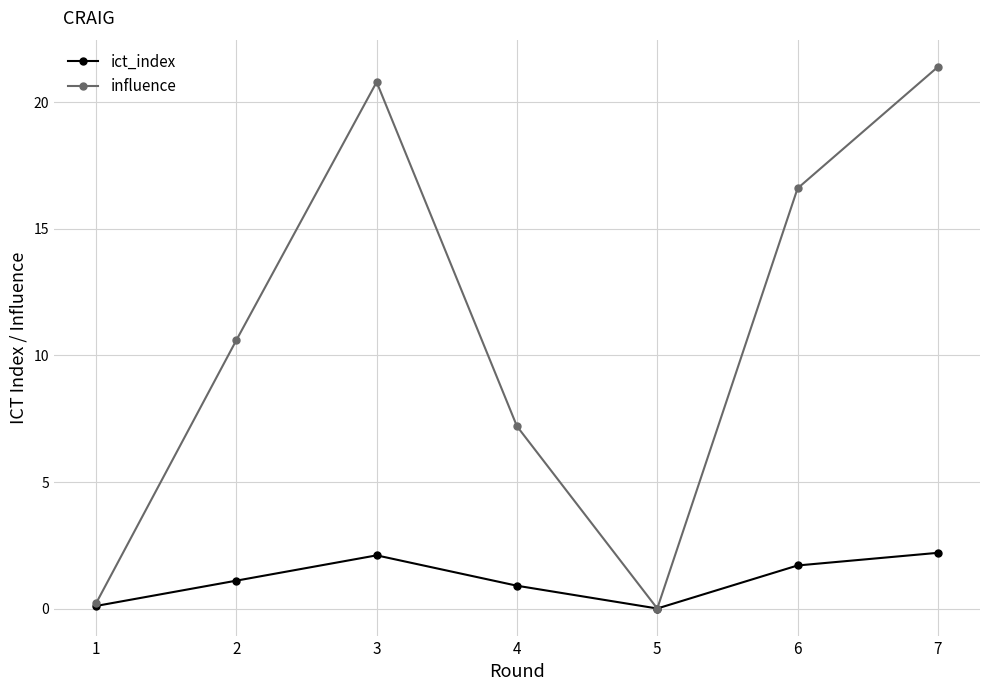

Rank the categories by influence value from lowest to highest.

5, 1, 4, 2, 6, 3, 7